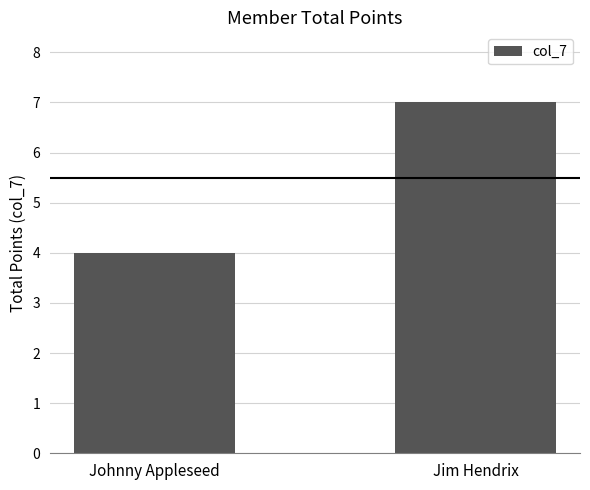

The chart shows a value of 2 at Johnny Appleseed. True or false?

False